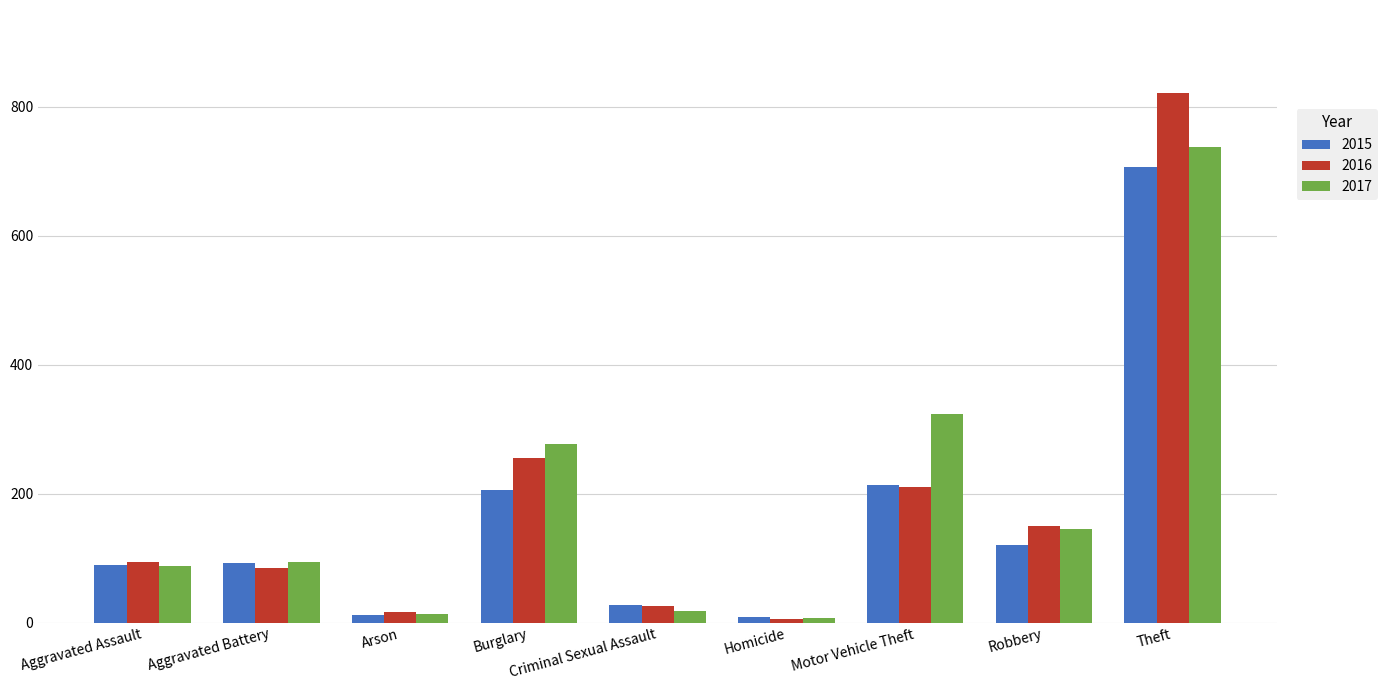

How many groups of bars are there?

9